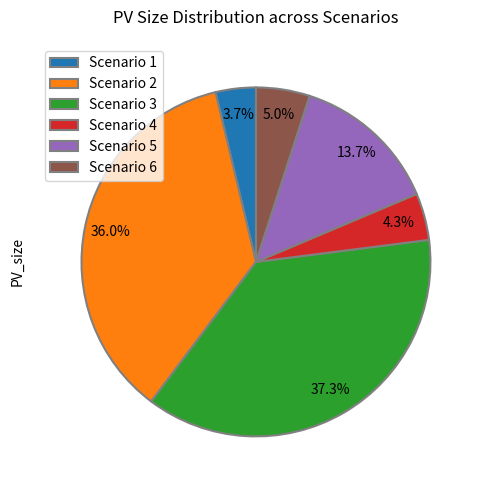

Which slice is the smallest?

Scenario 1